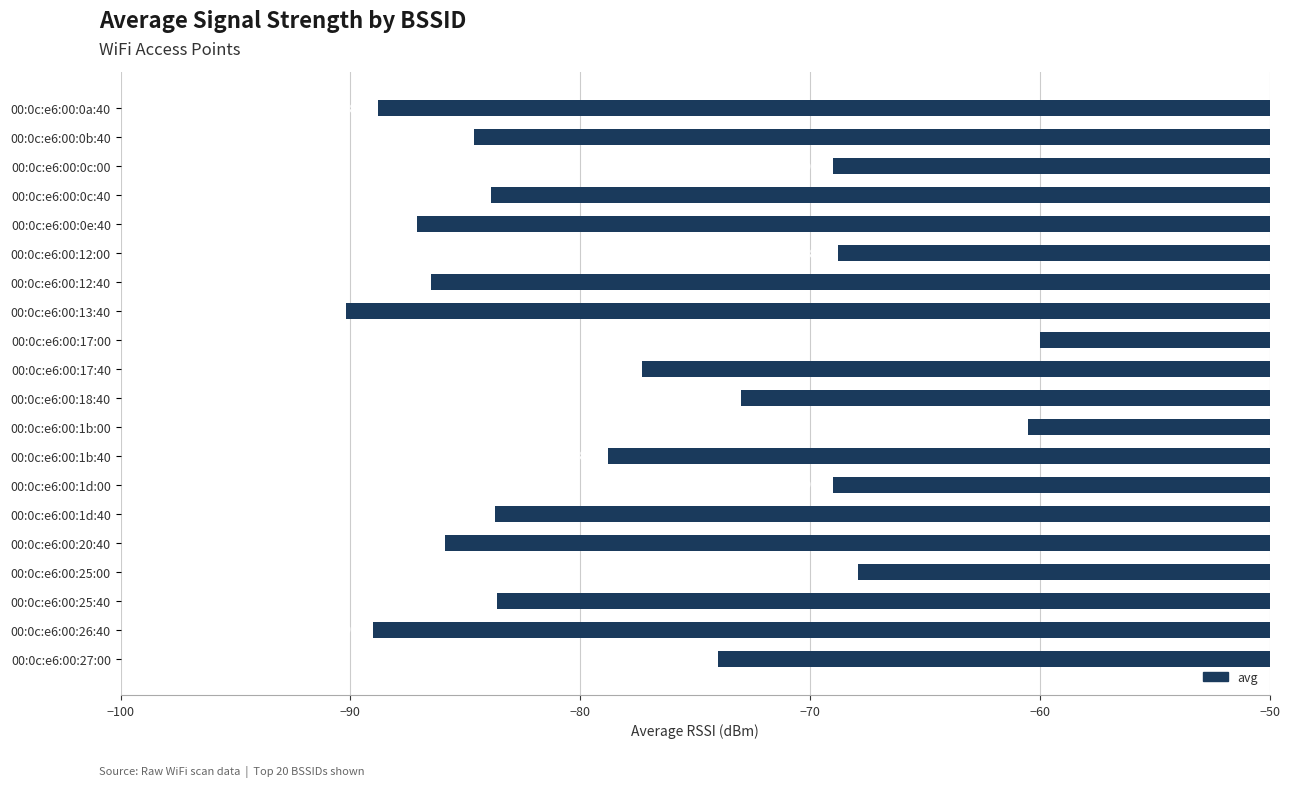

Is it true that the value at 00:0c:e6:00:1b:00 is -60.5?

True